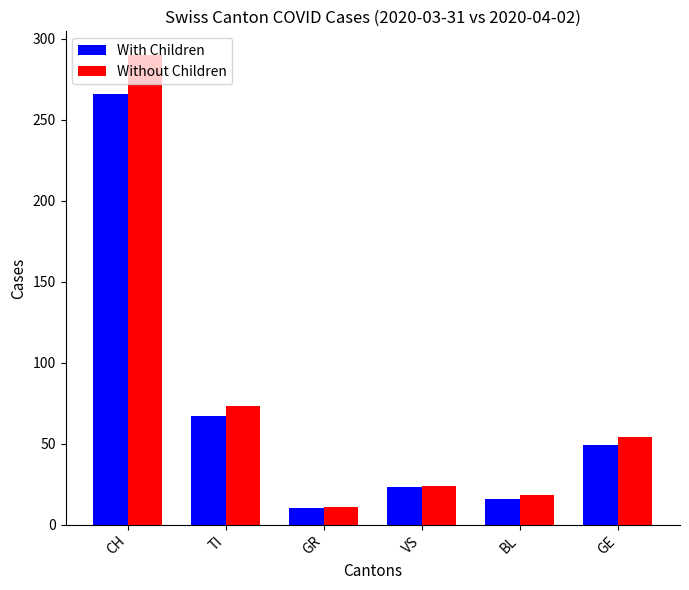

Rank the series by their maximum value, from highest to lowest.

Without Children, With Children